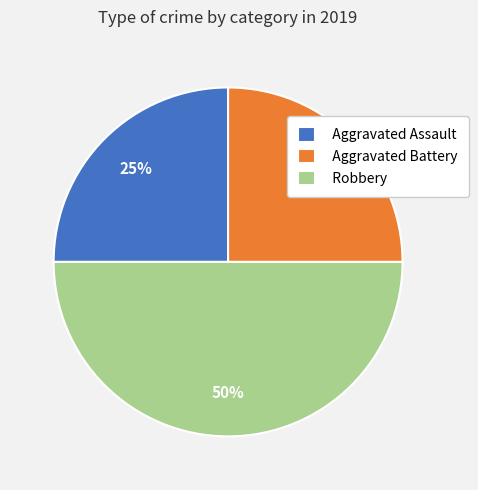

Do Robbery and Aggravated Battery together represent more than half of the pie?

Yes